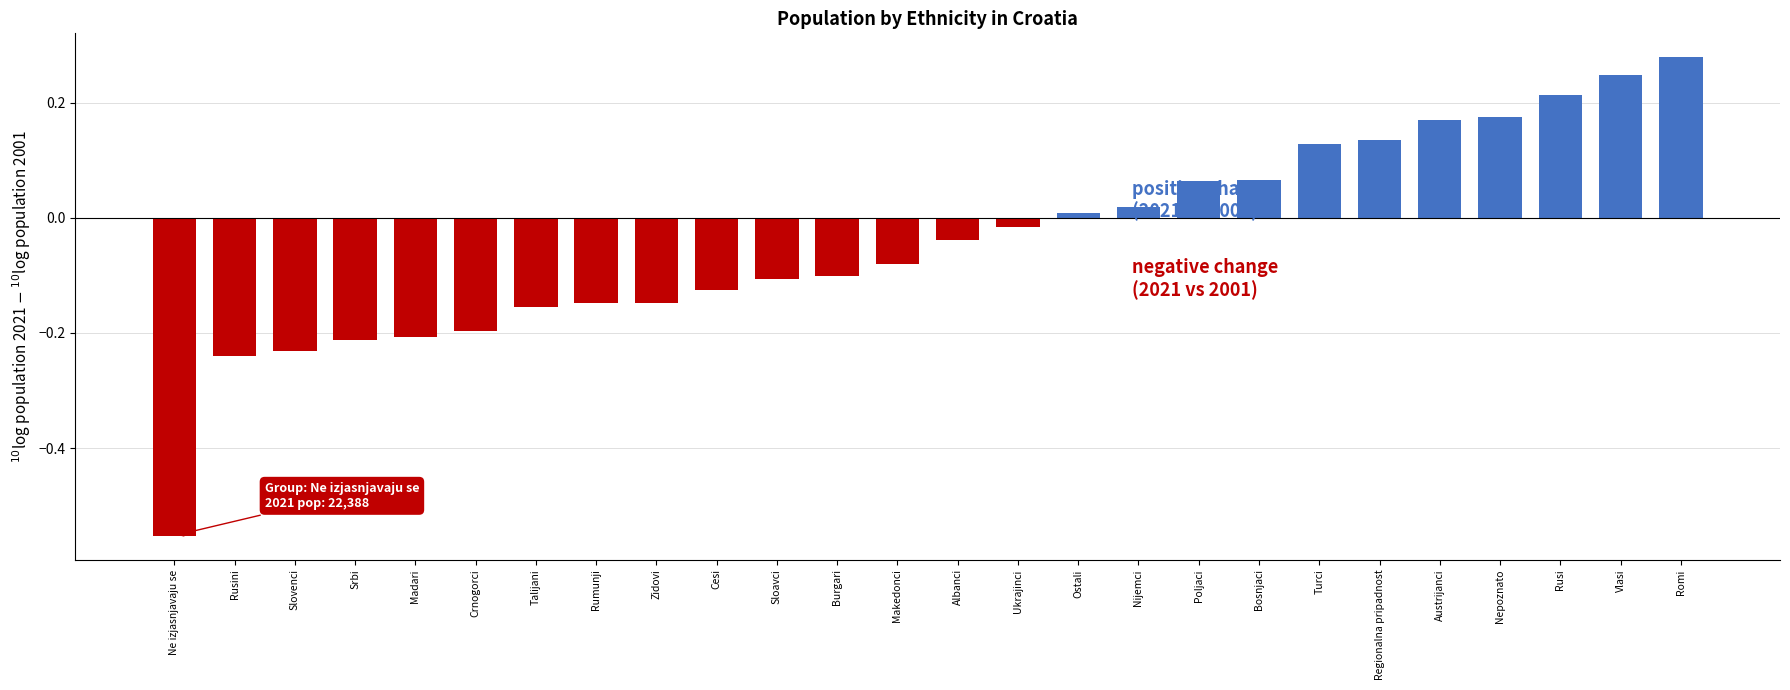

What is the difference between the second highest and second lowest values?

0.5